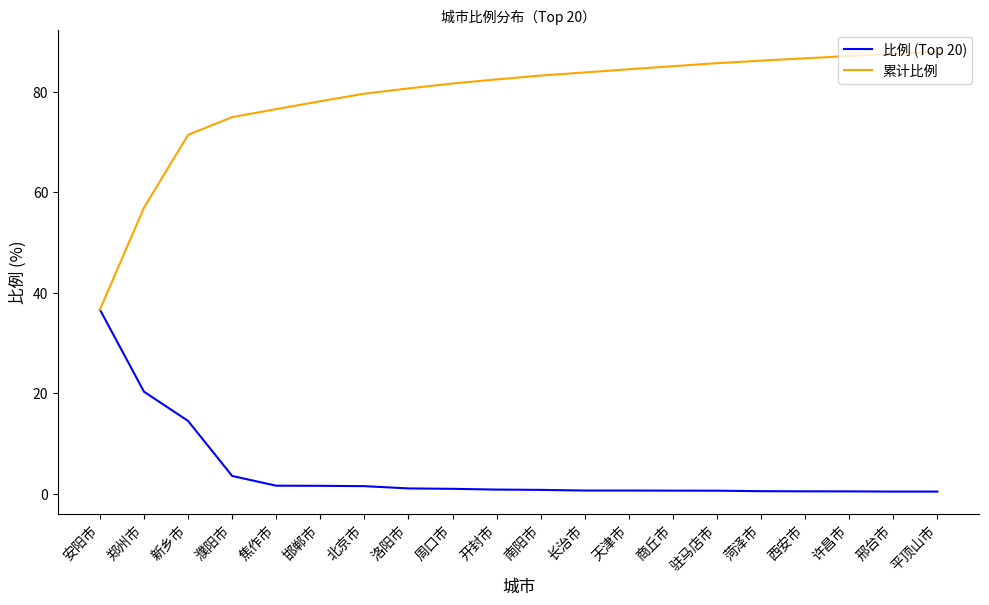

Which category has the highest value in the 比例 (Top 20) series?

安阳市